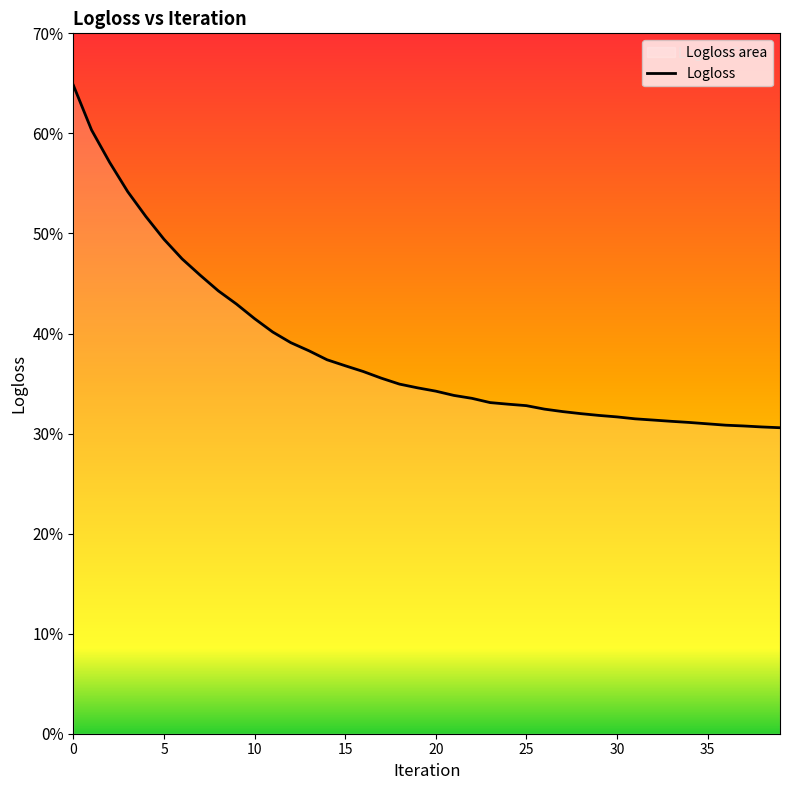

The value at 12 is 0.2. True or false?

False